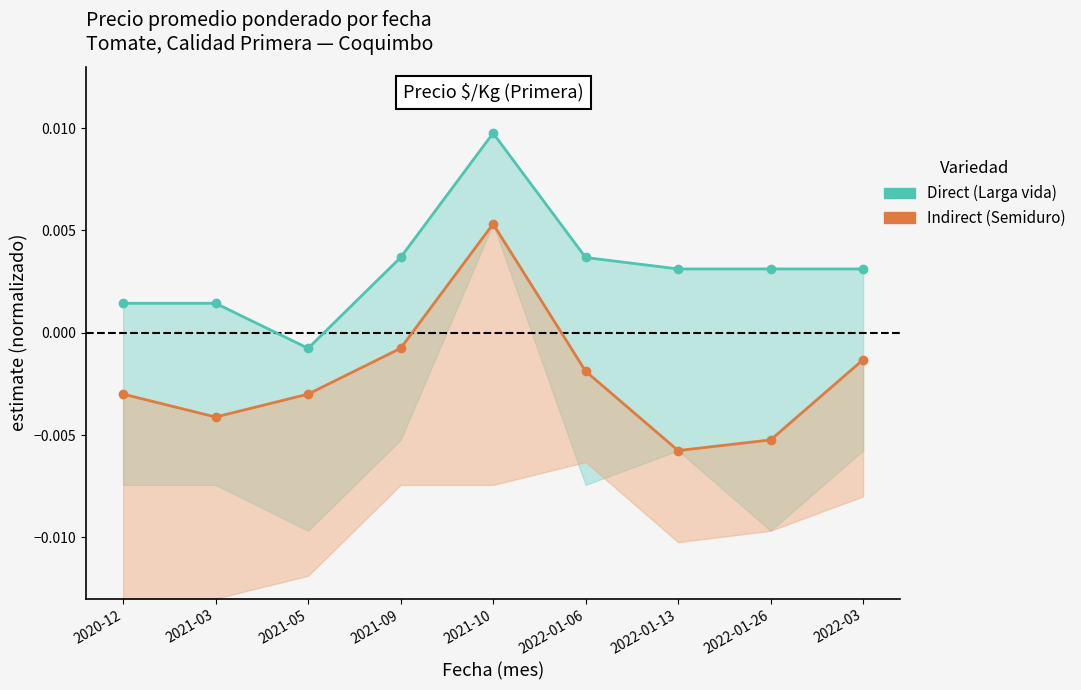

True or false: Indirect and Direct intersect in this chart.

False